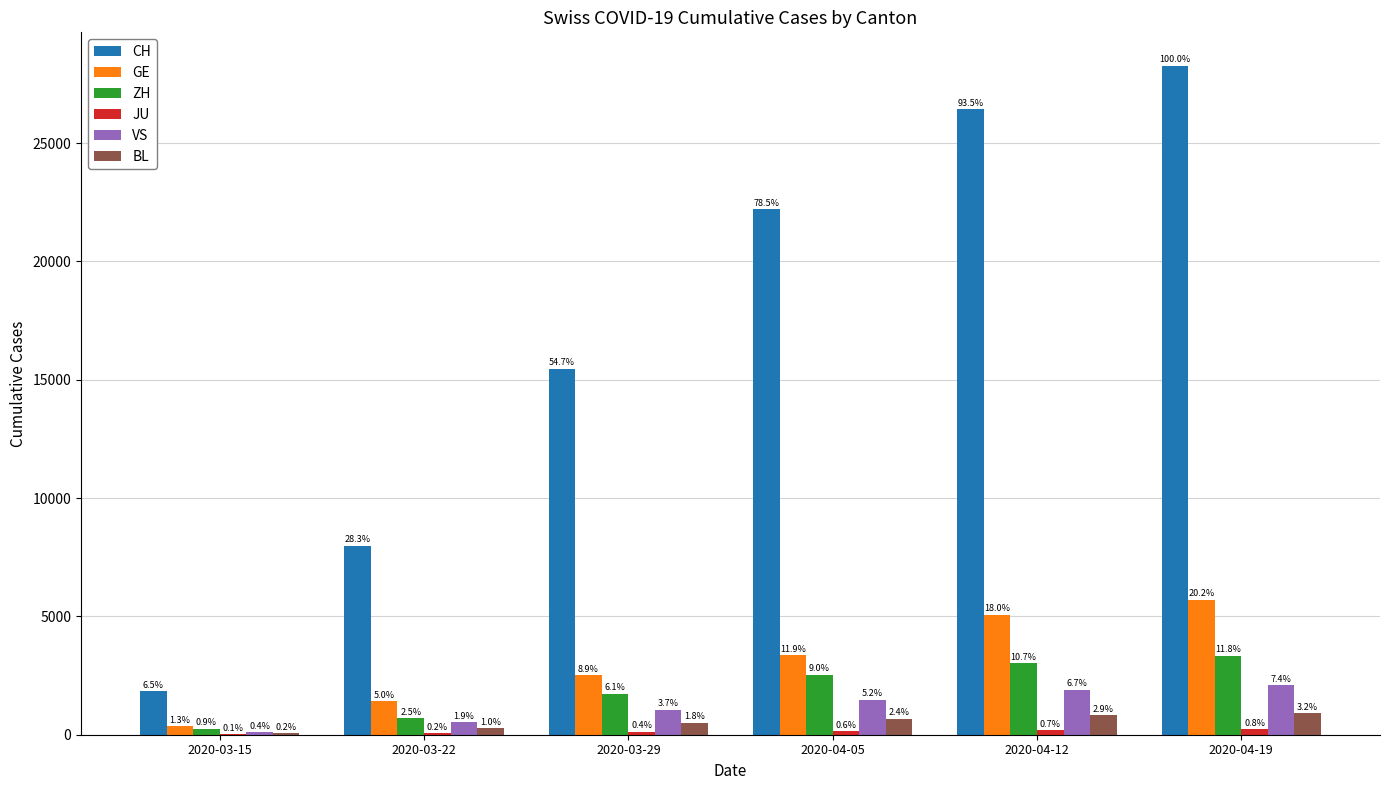

Which category has the lowest value across all series?

2020-03-15